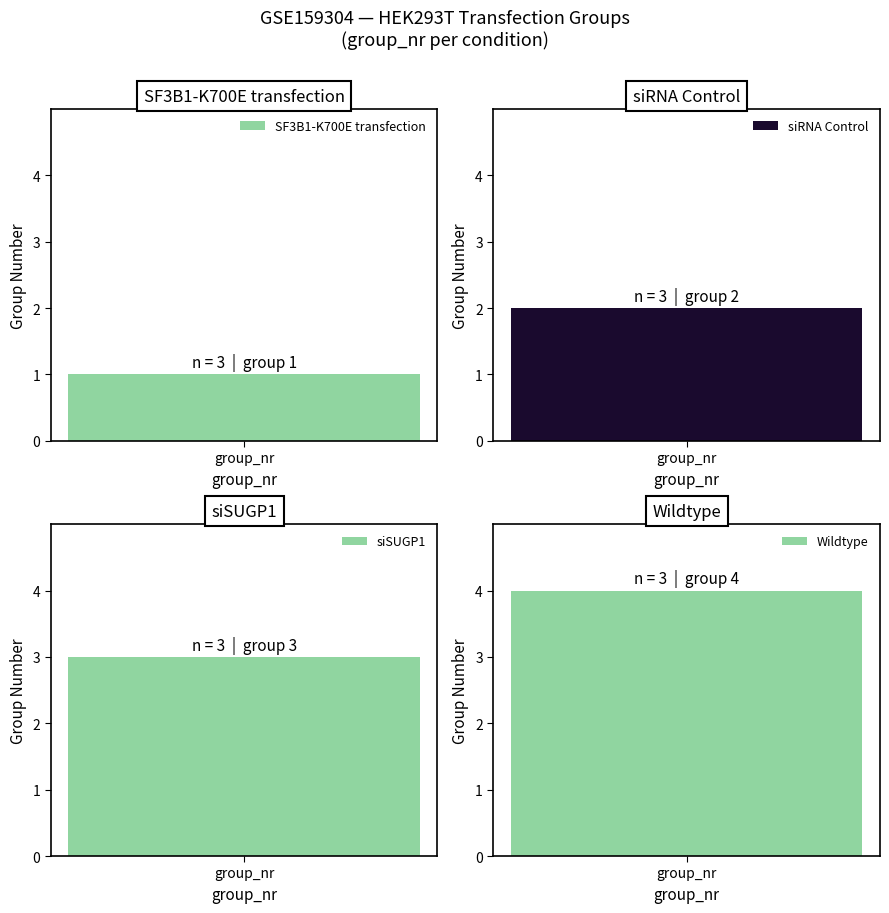

What is the value of the 1st bar from the left?

1